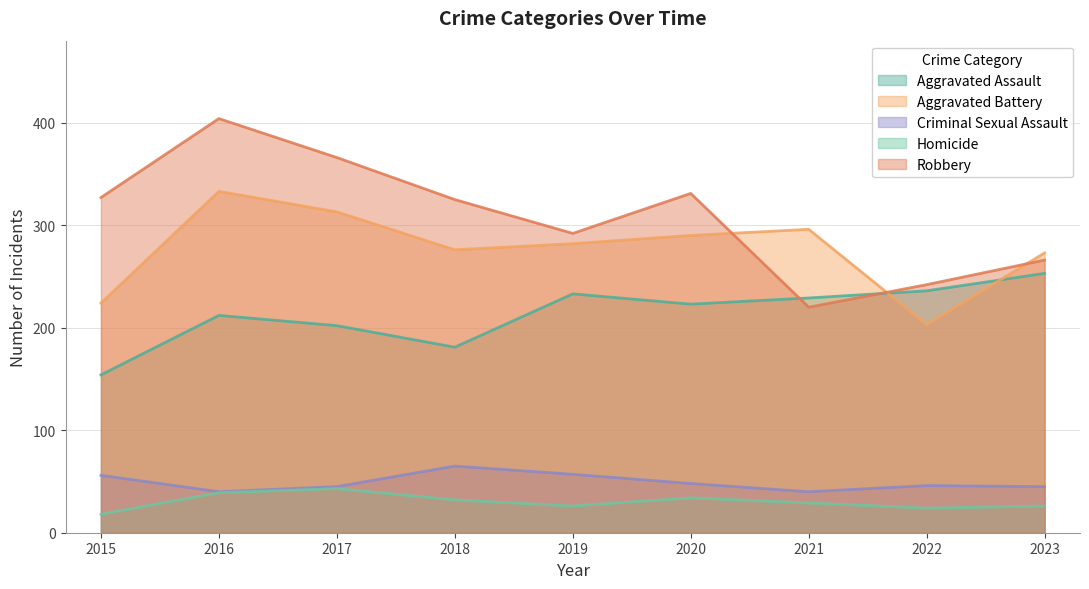

True or false: Criminal Sexual Assault has a value of 18 at 2017.

False